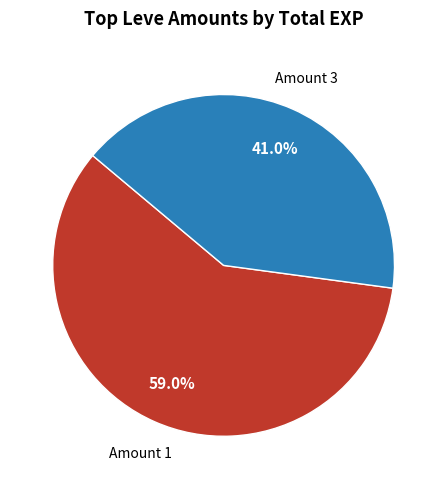

Does any single category account for the majority?

Yes